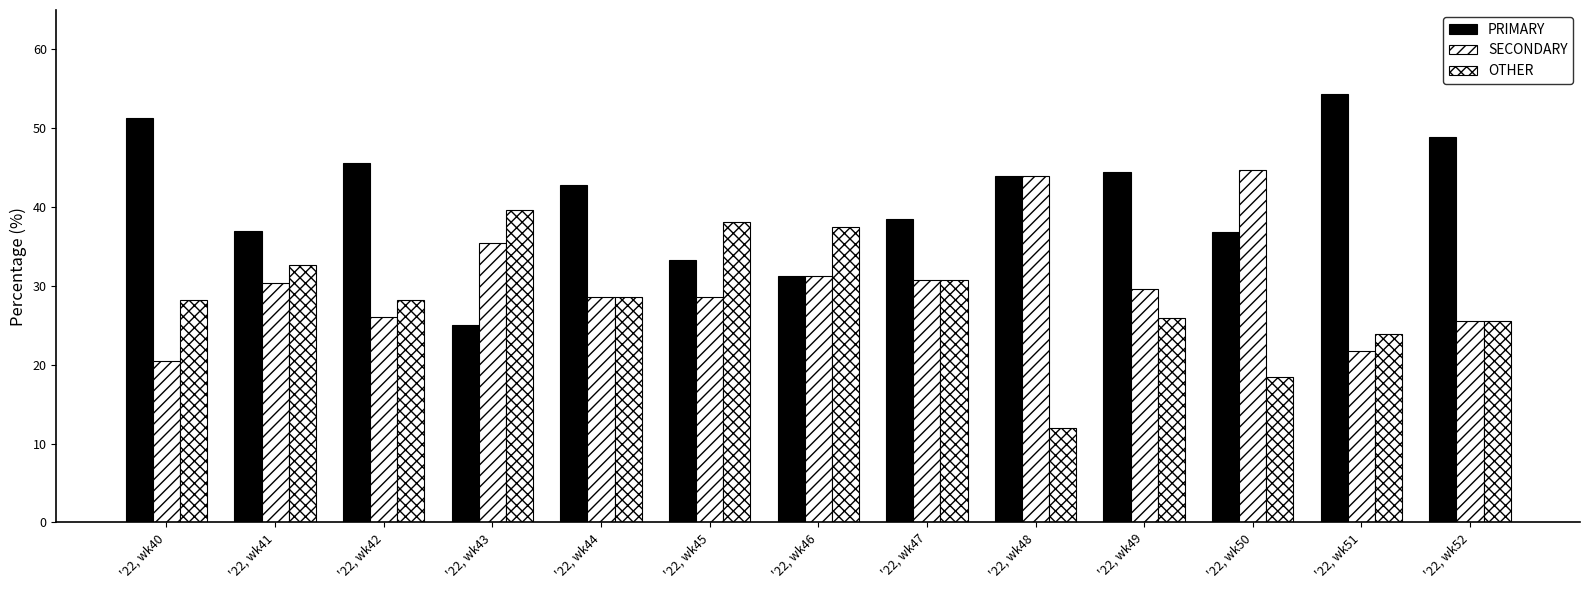

At which category is the sum across all series the highest?

'22, wk41